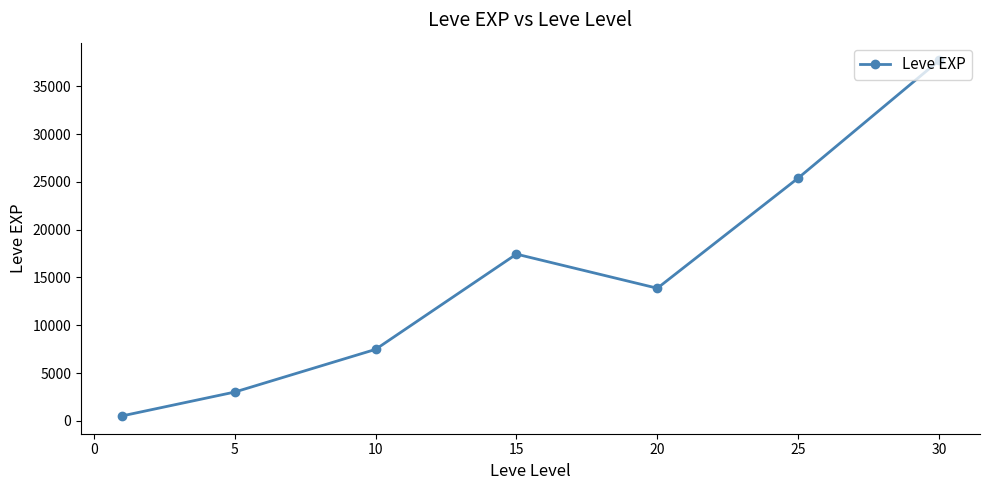

How many data points are less than 13876?

3